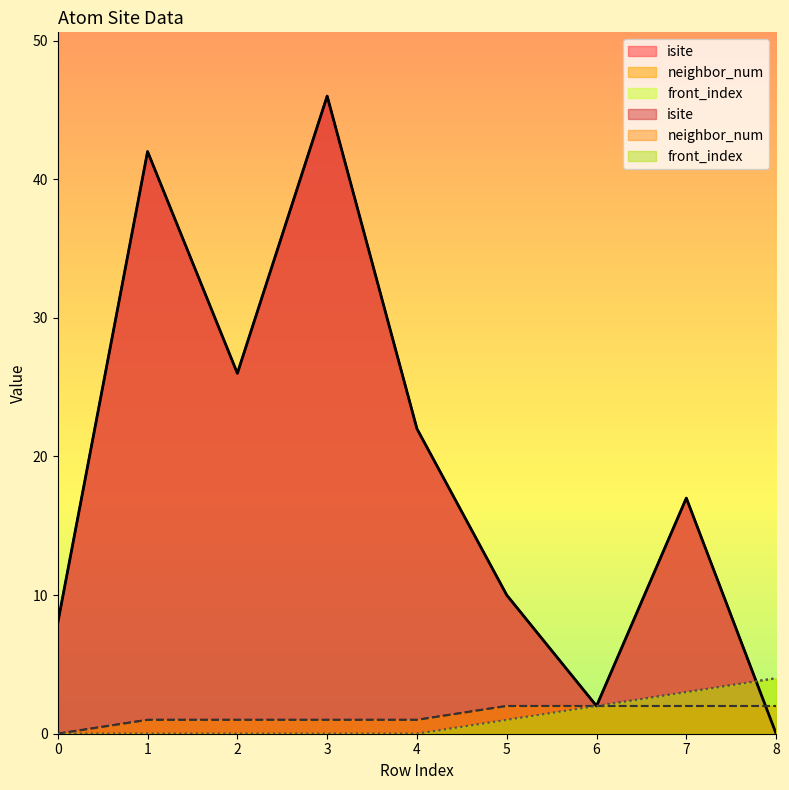

What is the difference between the isite values at 4 and 3?

24